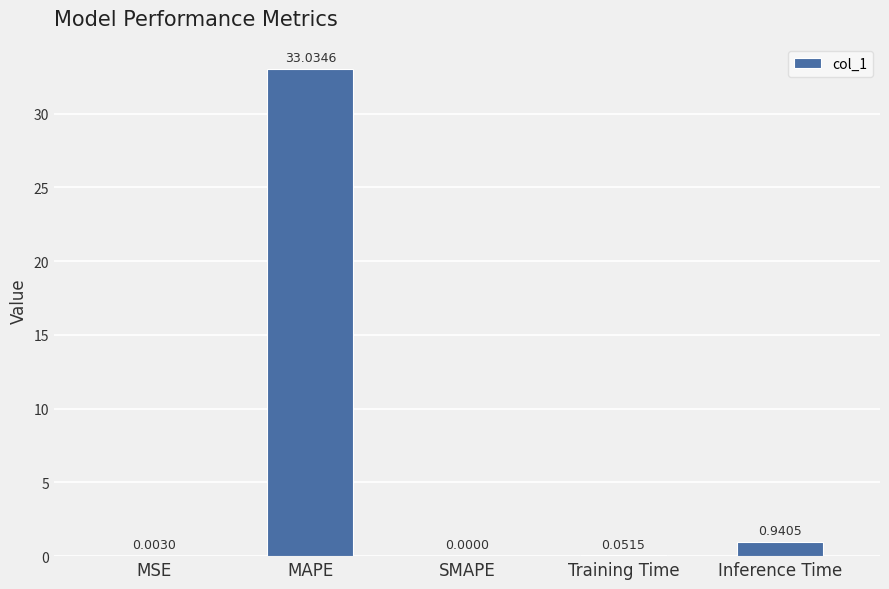

What is the sum of the values at Inference Time and MAPE?

34.0